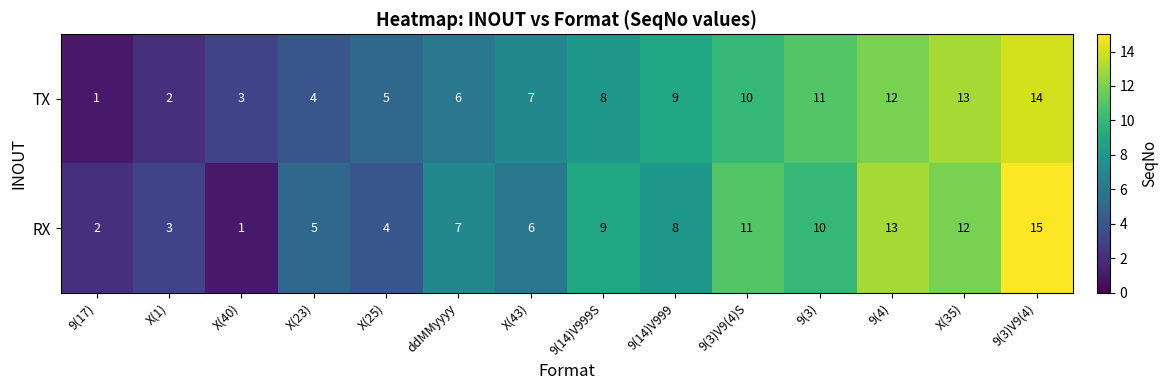

What value does the TX series have at 9(3)V9(4)?

14